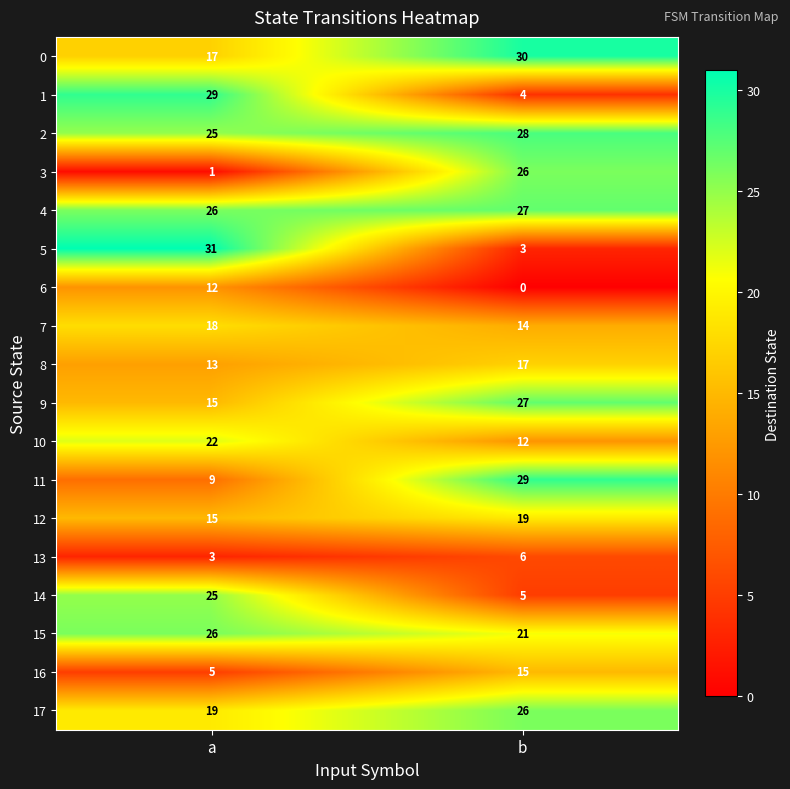

What is the difference between the highest and lowest values at b?

30